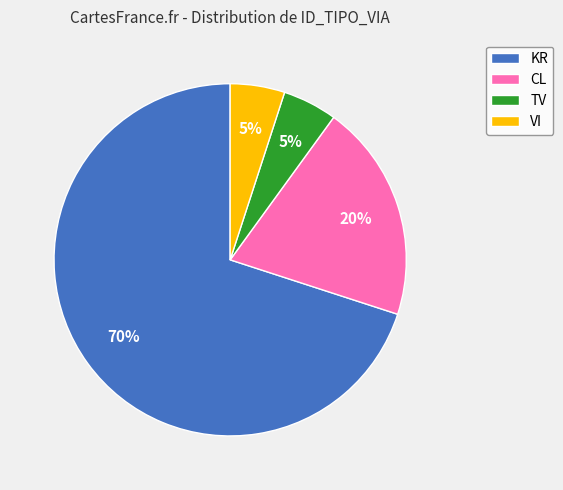

Which category accounts for the majority?

KR